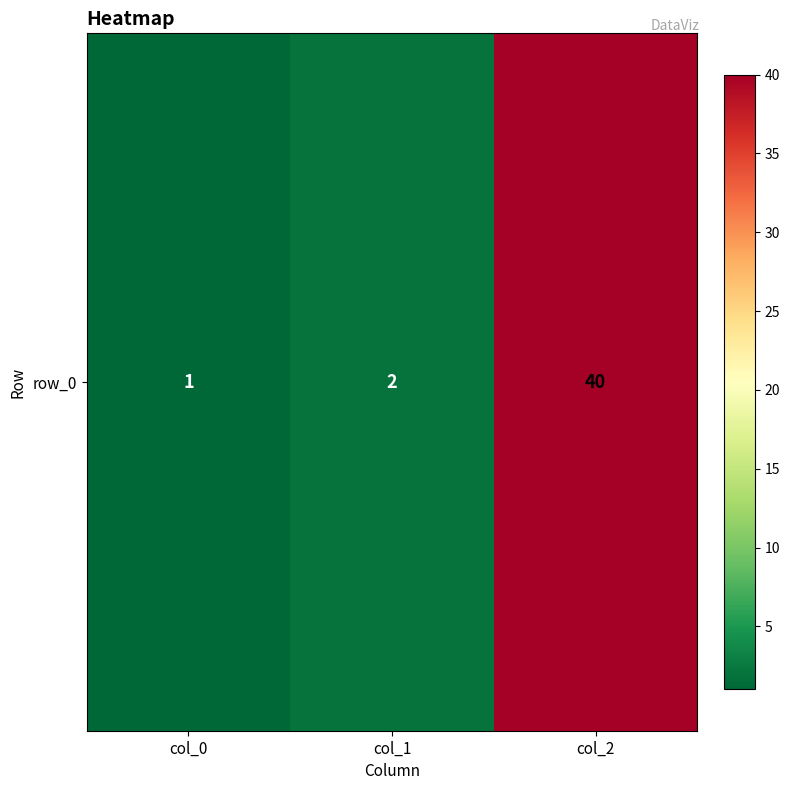

Count the number of values greater than 2.

1